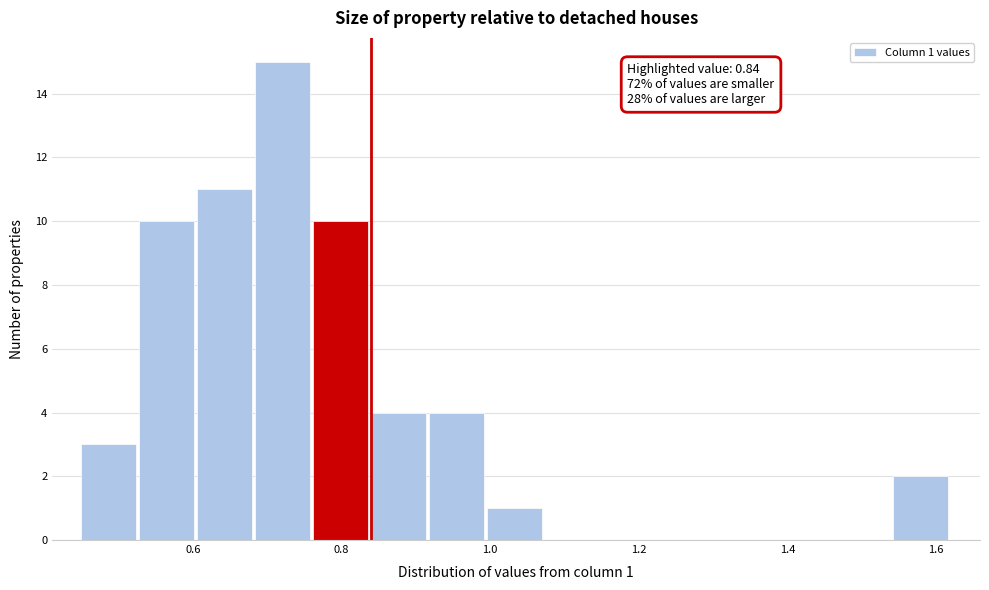

Around what value on the x-axis is the tallest bar? Give the approximate position of its centre, as read against the axis.

0.72